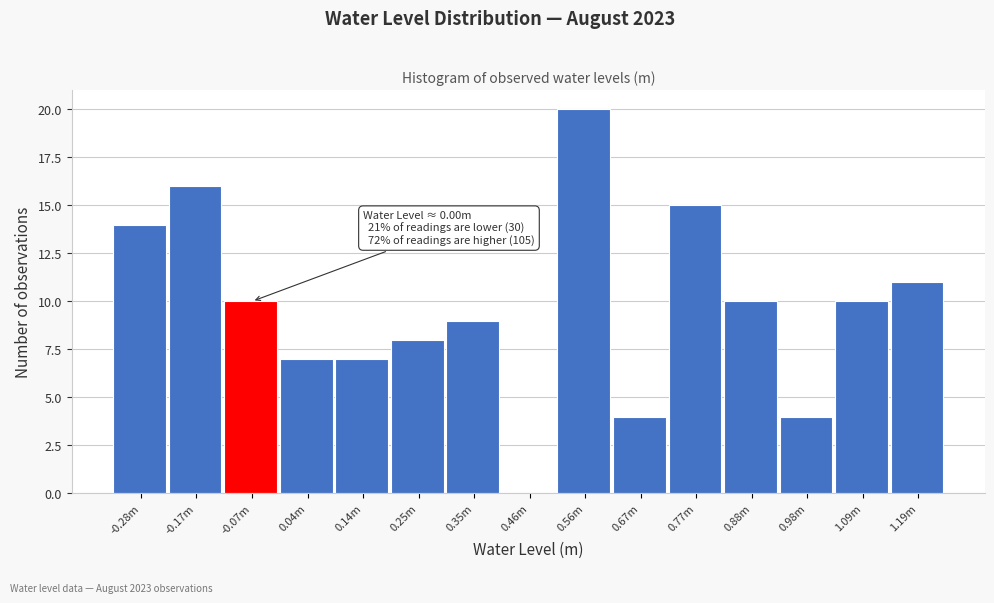

Reading left to right, list all the values displayed in this chart.

-0.28m=14	-0.17m=16	-0.07m=10	0.04m=7	0.14m=7	0.25m=8	0.35m=9	0.46m=0	0.56m=20	0.67m=4	0.77m=15	0.88m=10	0.98m=4	1.09m=10	1.19m=11